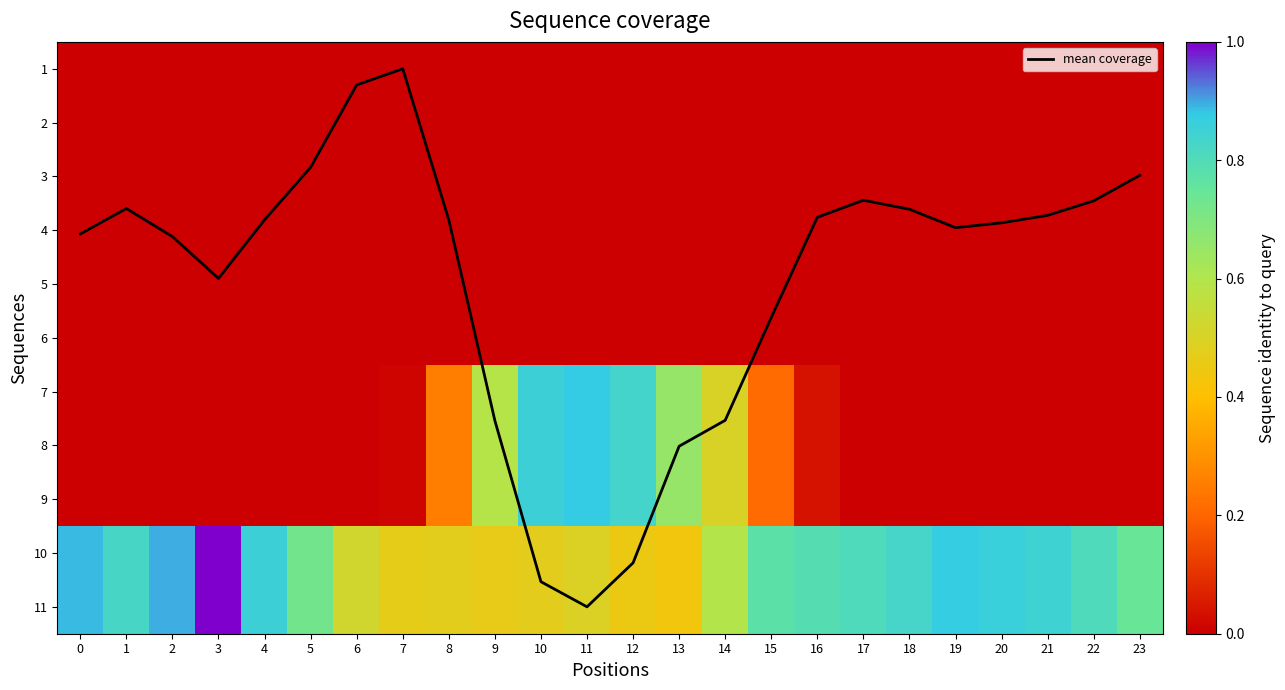

Rank the series by their maximum value, from lowest to highest.

1, 2, 3, 4, 5, 6, mean coverage, 7, 8, 9, 10, 11